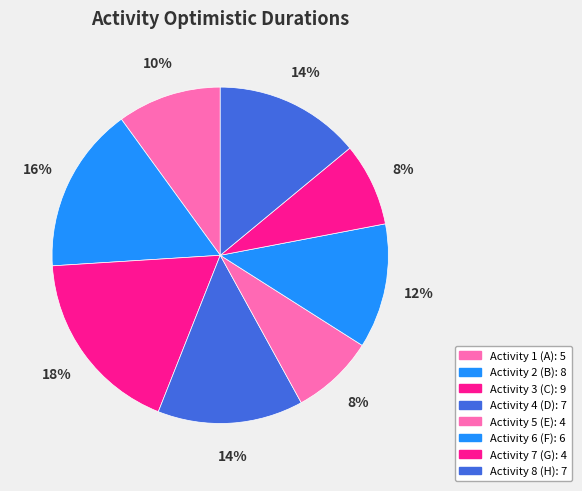

What is the ratio of the value at Activity 3 (C) to the value at Activity 8 (H)?

1.3